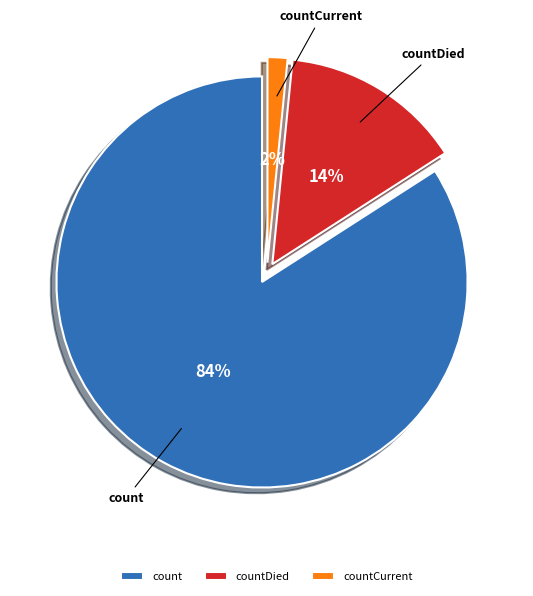

The countDied slice represents 14% of the pie. True or false?

True